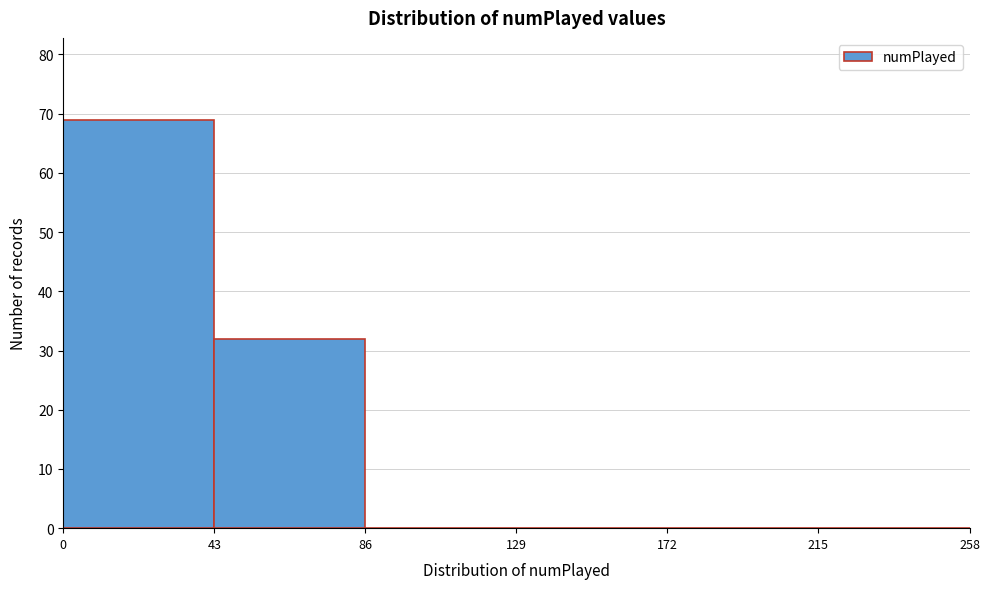

Over which range of the x-axis is the bar tallest?

0 to 43